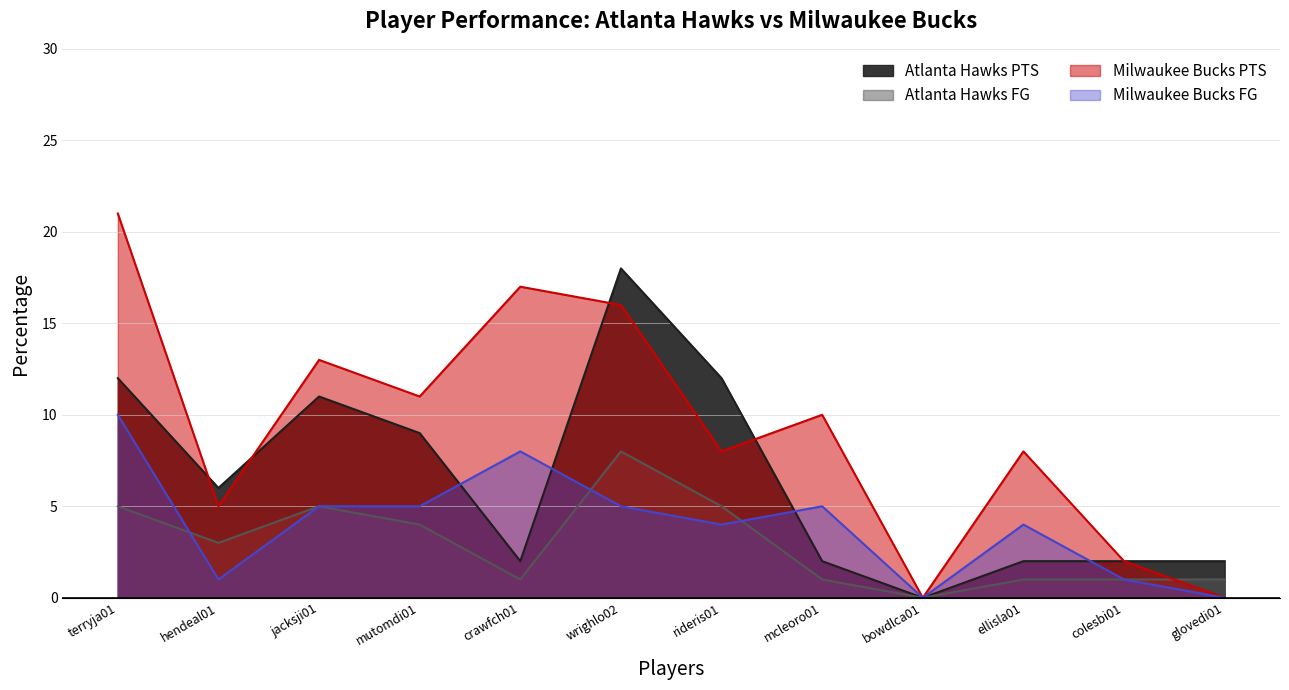

What is the difference between the second highest and minimum values in the Atlanta Hawks FG series?

5